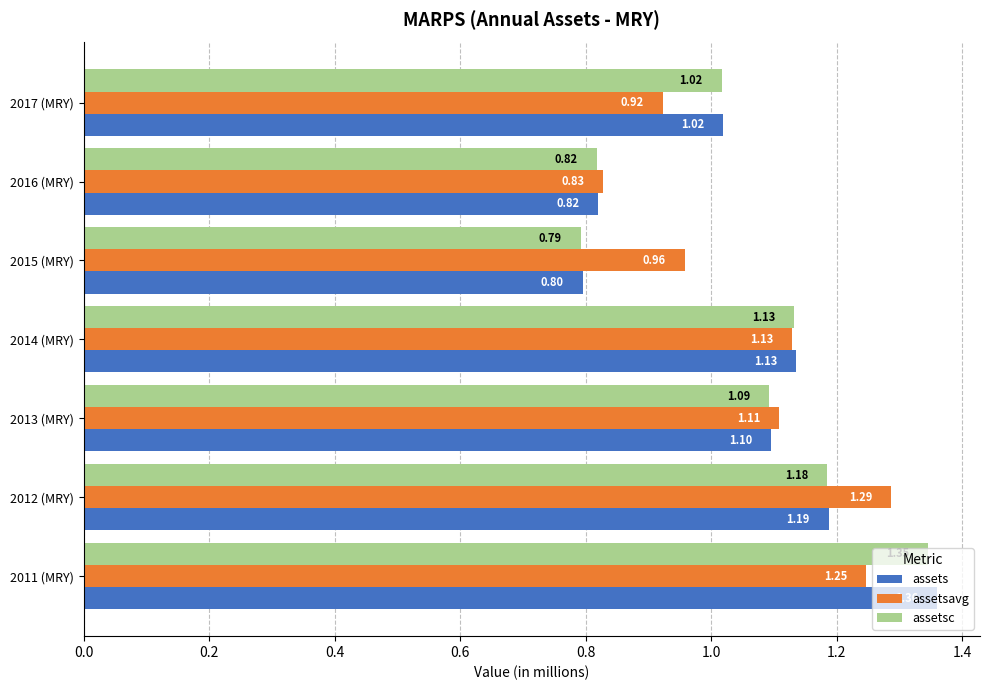

Is the value of assets at 2011 (MRY) greater than the value of assetsc at 2014 (MRY)?

Yes